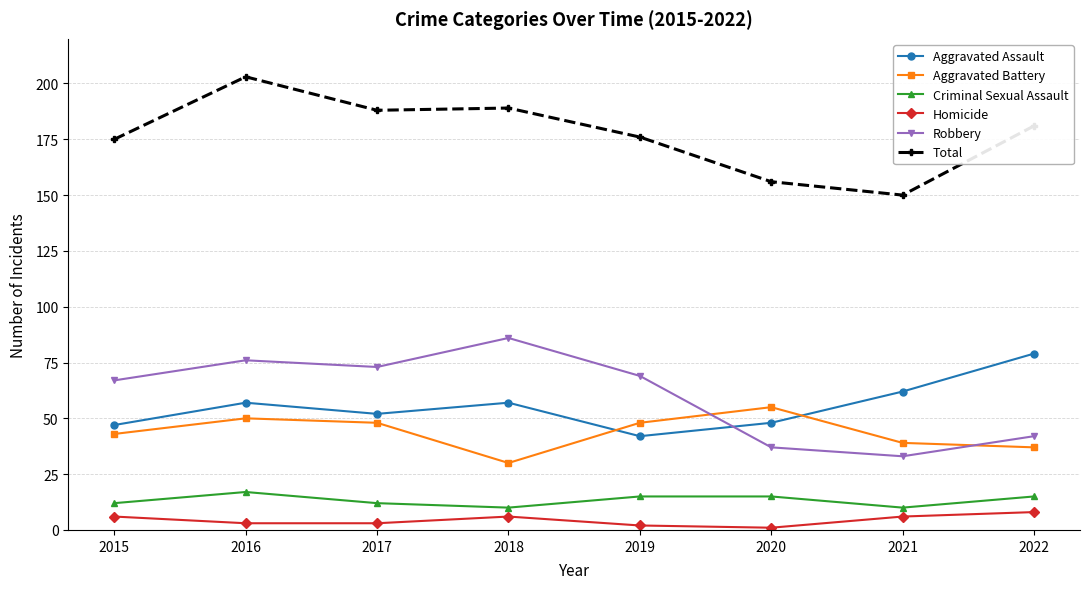

Reading right to left, what are all the values shown in this chart?

Aggravated Assault: 2022=79	2021=62	2020=48	2019=42	2018=57	2017=52	2016=57	2015=47
Aggravated Battery: 2022=37	2021=39	2020=55	2019=48	2018=30	2017=48	2016=50	2015=43
Criminal Sexual Assault: 2022=15	2021=10	2020=15	2019=15	2018=10	2017=12	2016=17	2015=12
Homicide: 2022=8	2021=6	2020=1	2019=2	2018=6	2017=3	2016=3	2015=6
Robbery: 2022=42	2021=33	2020=37	2019=69	2018=86	2017=73	2016=76	2015=67
Total: 2022=181	2021=150	2020=156	2019=176	2018=189	2017=188	2016=203	2015=175